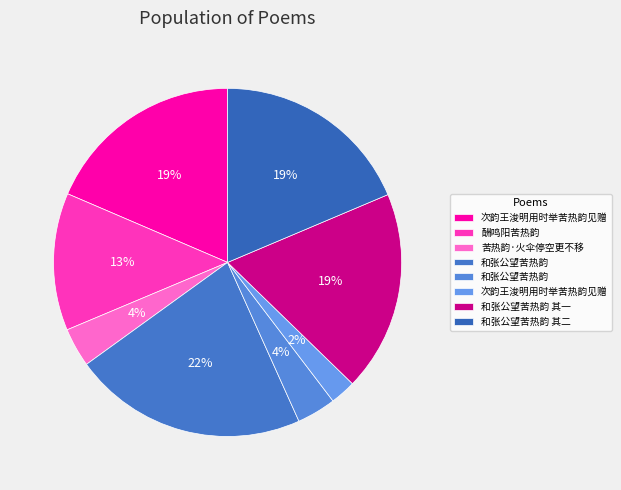

How many segments does this pie chart have?

8